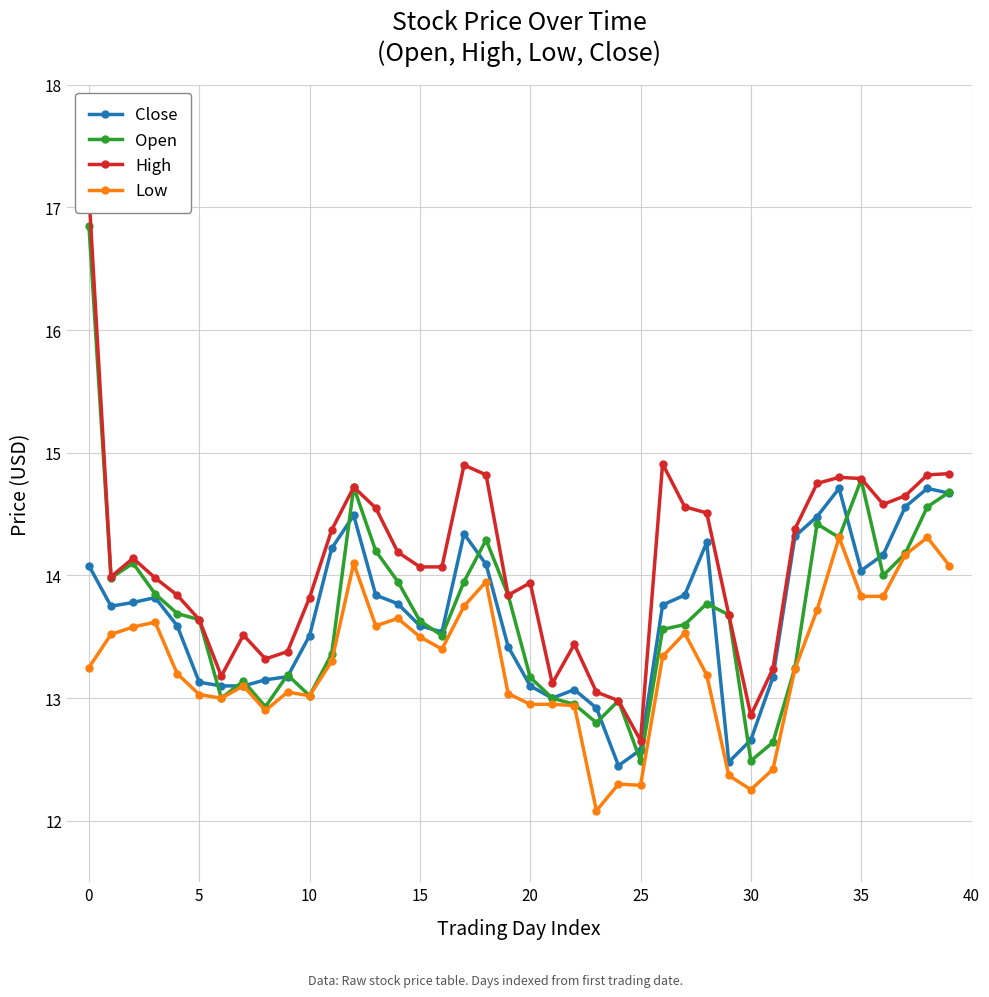

True or false: Low has more than 2 points higher than both neighbors.

True